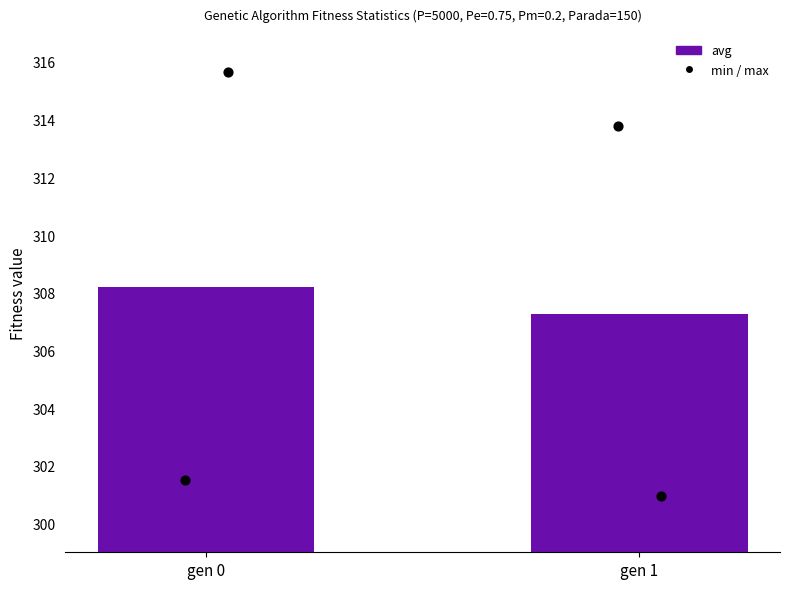

Which has a higher value, gen 1 or gen 0?

gen 0